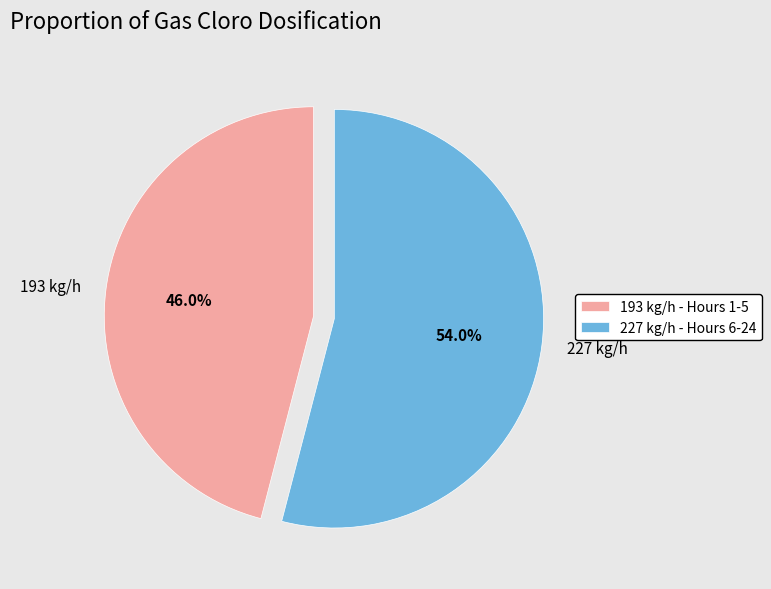

What percentage is NOT represented by 227 kg/h?

46.0%